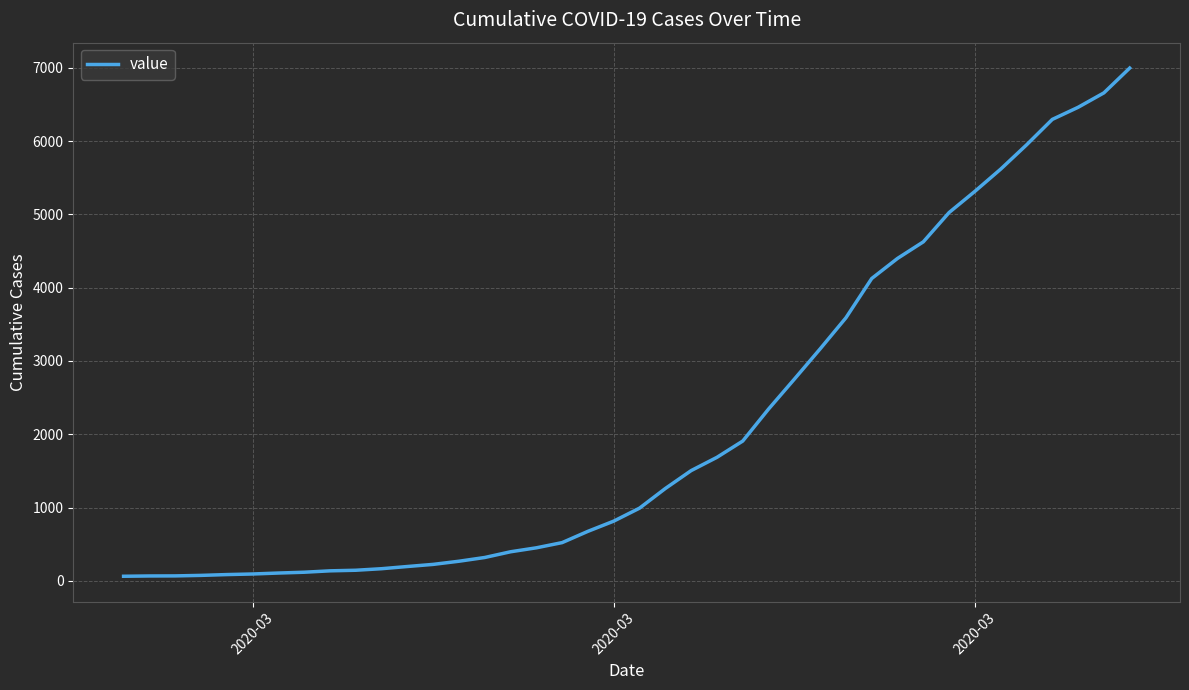

How many lines are shown in the chart?

1